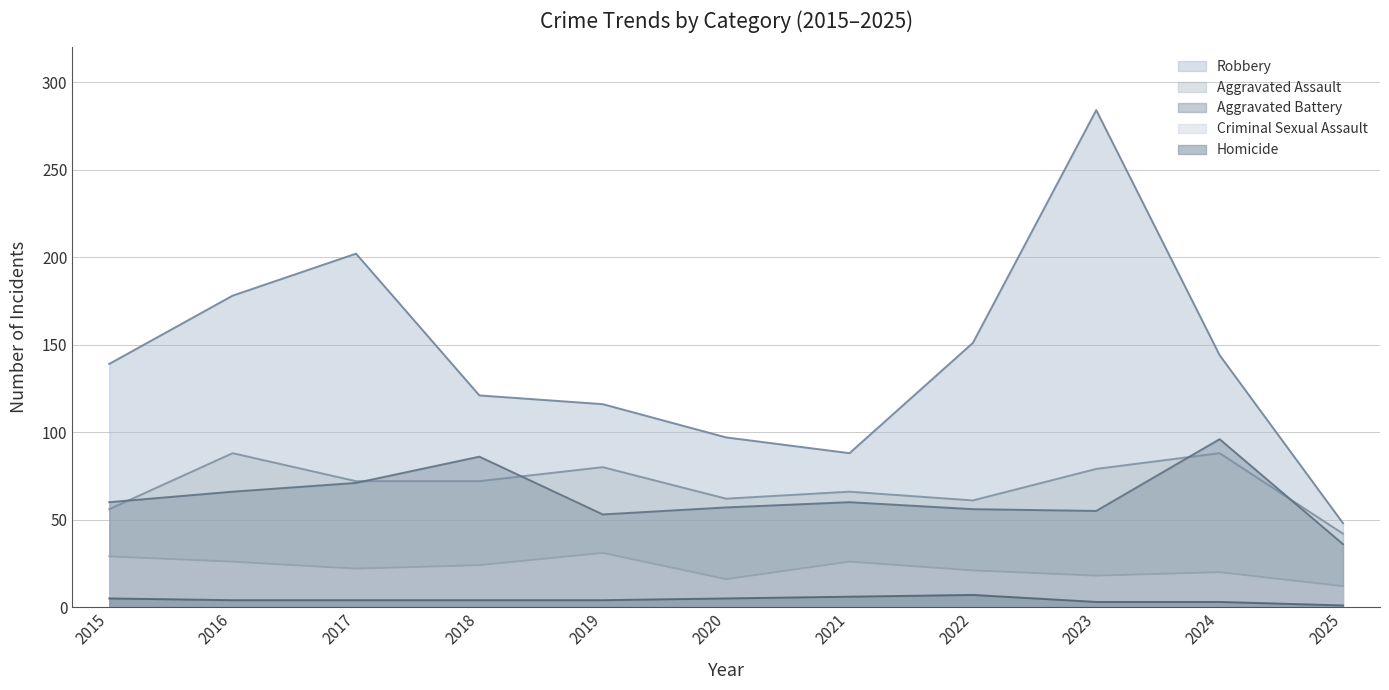

Where is the first local maximum for Robbery?

2017